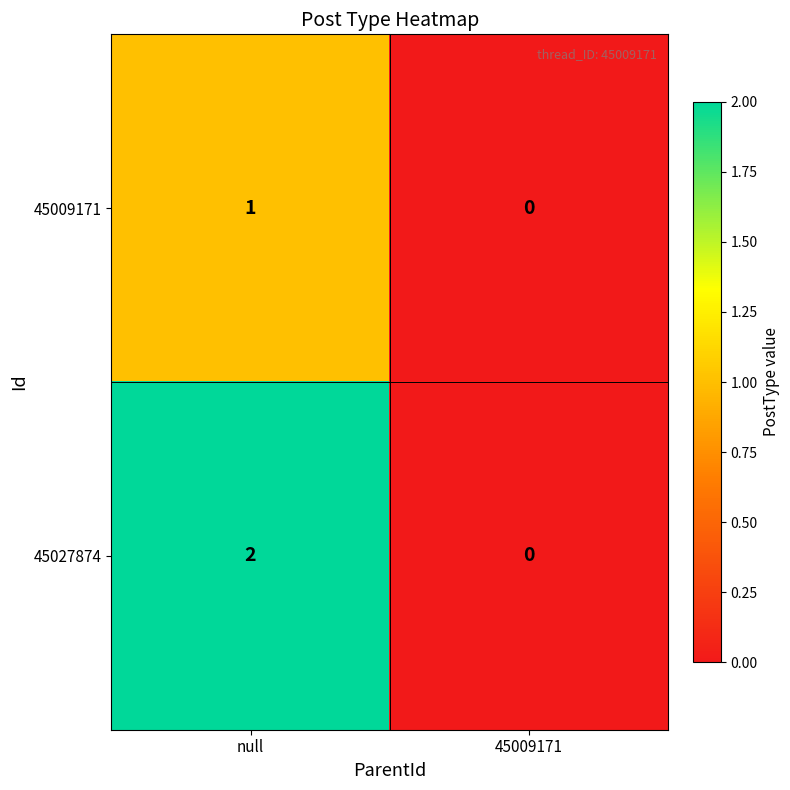

List the series in order of their overall mean, lowest first.

45009171, 45027874